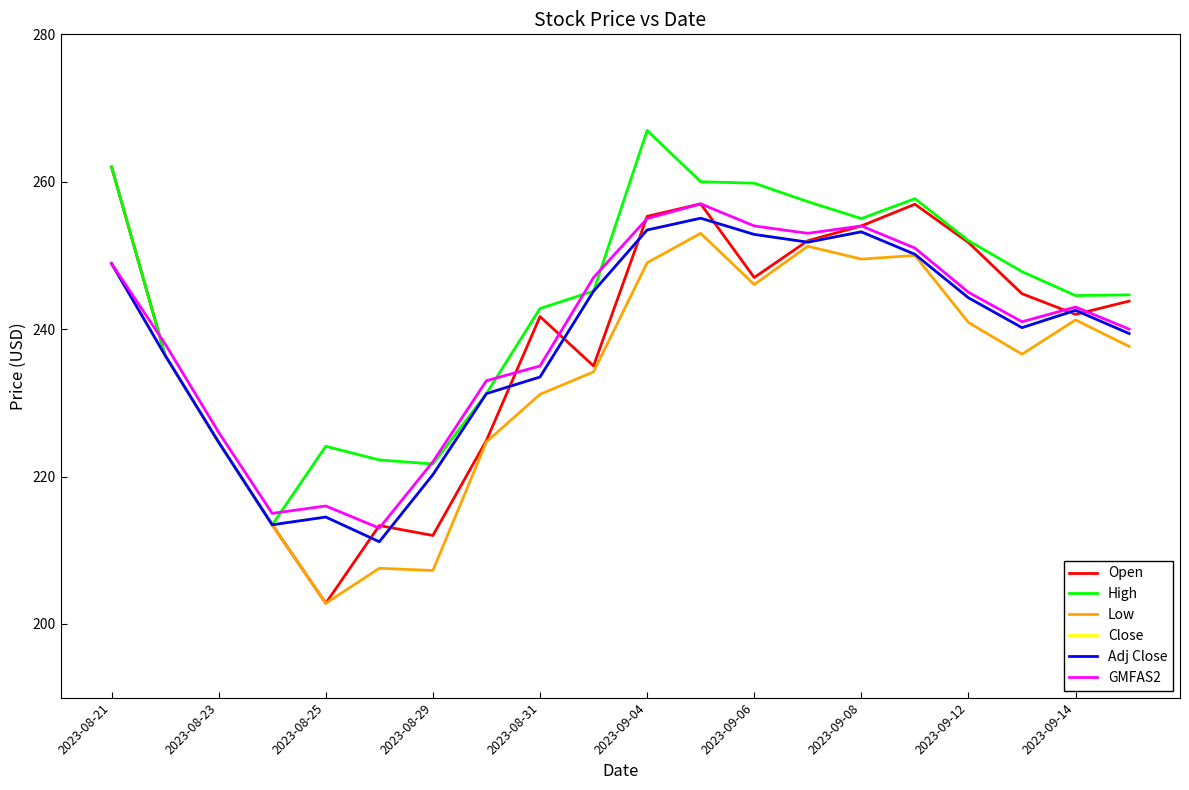

Does the chart have visible grid lines?

No